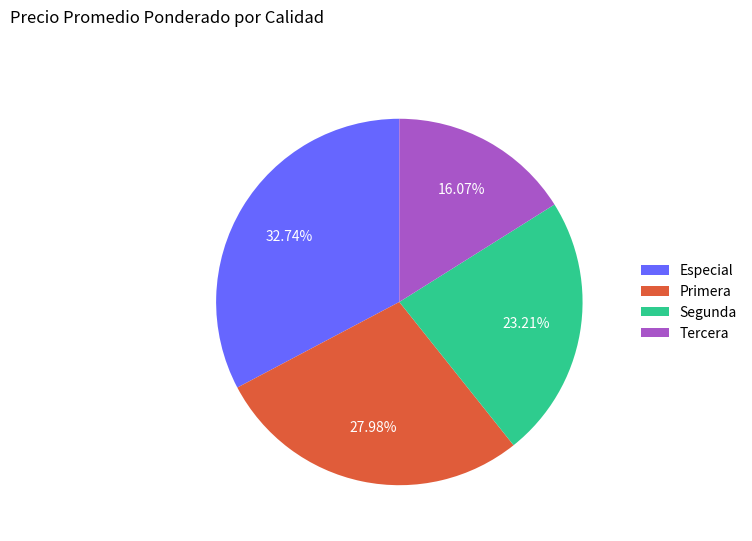

What is the ratio of the value at Primera to the value at Especial?

0.9